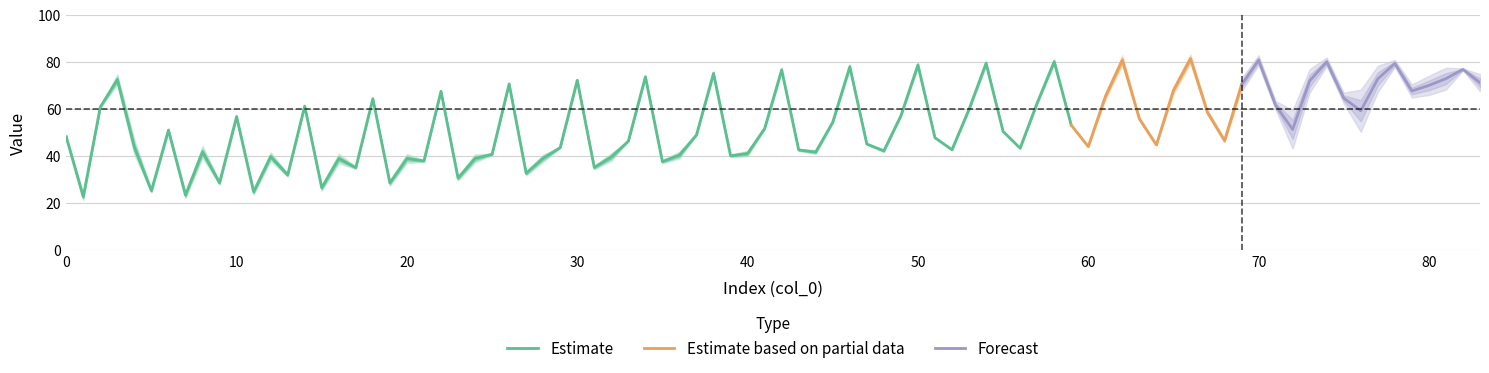

What is the lowest value of the Estimate series?

22.5